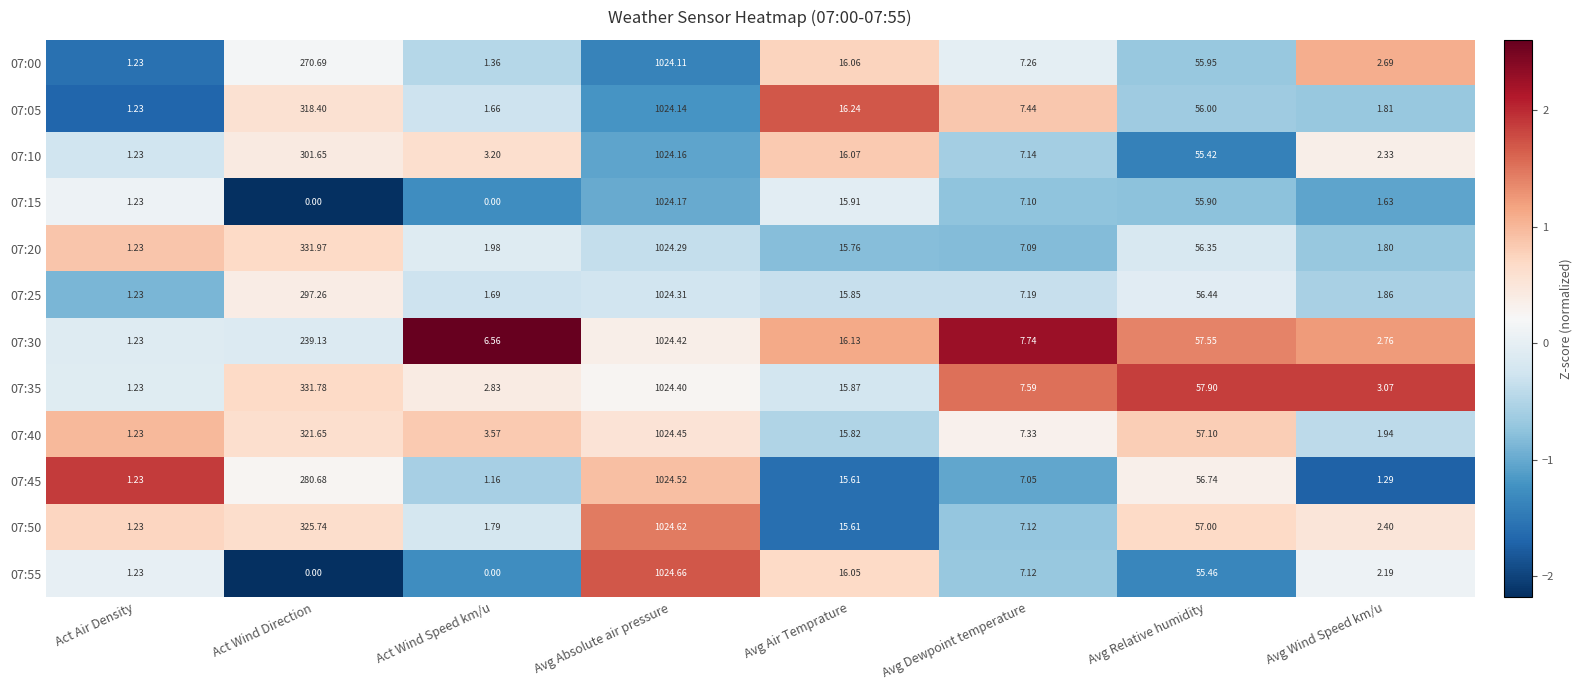

At which label does 07:00 reach its minimum?

Act Air Density